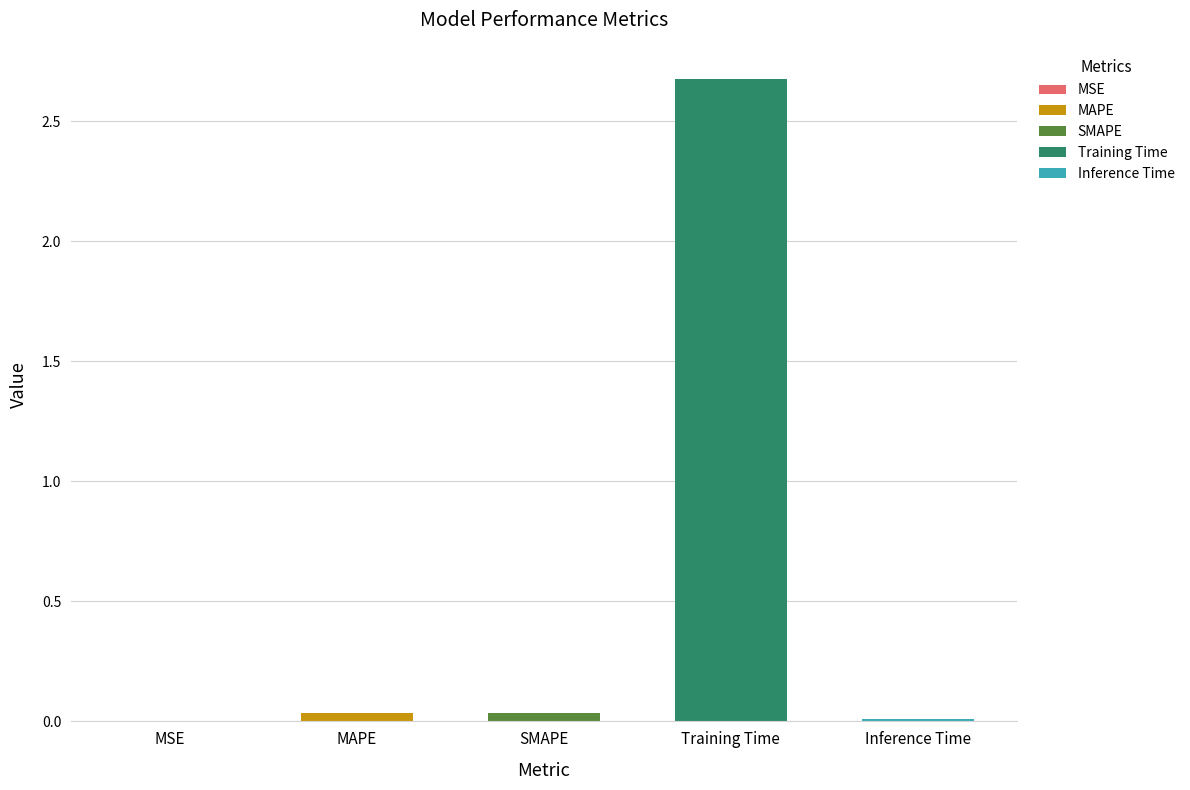

Rank the categories by value from highest to lowest.

Training Time, SMAPE, MAPE, Inference Time, MSE